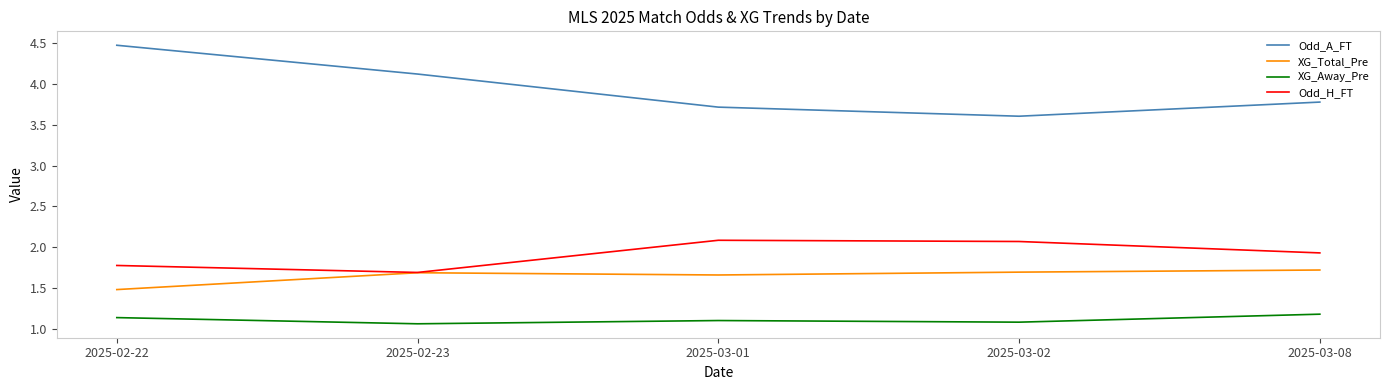

How many lines are shown in the chart?

4